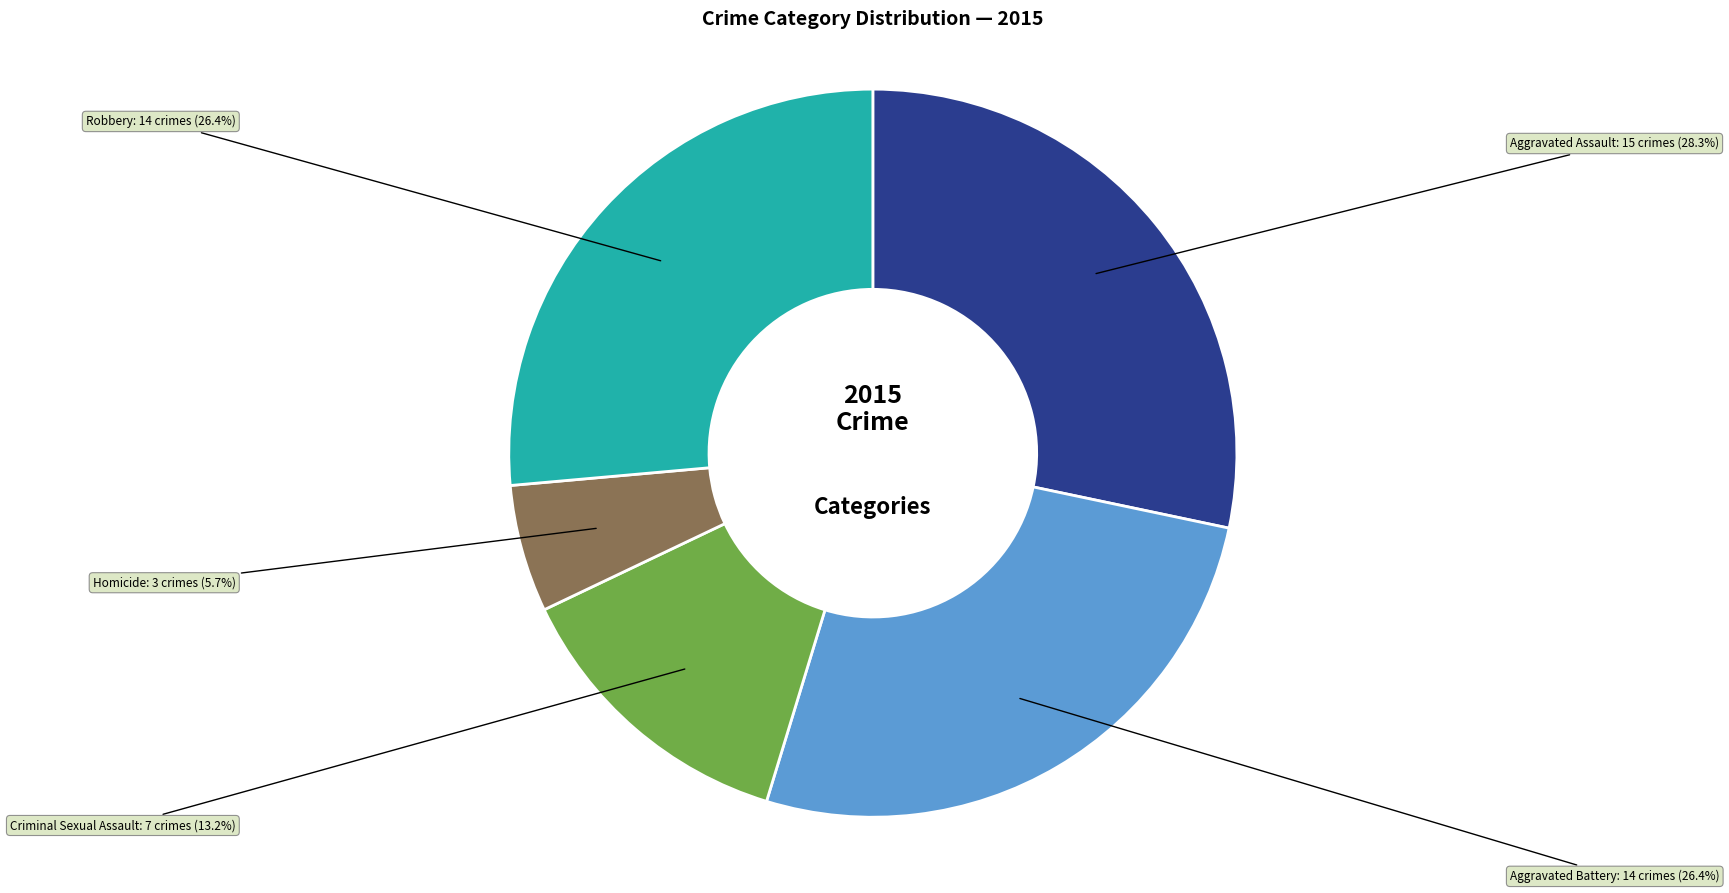

Does any single category account for the majority?

No